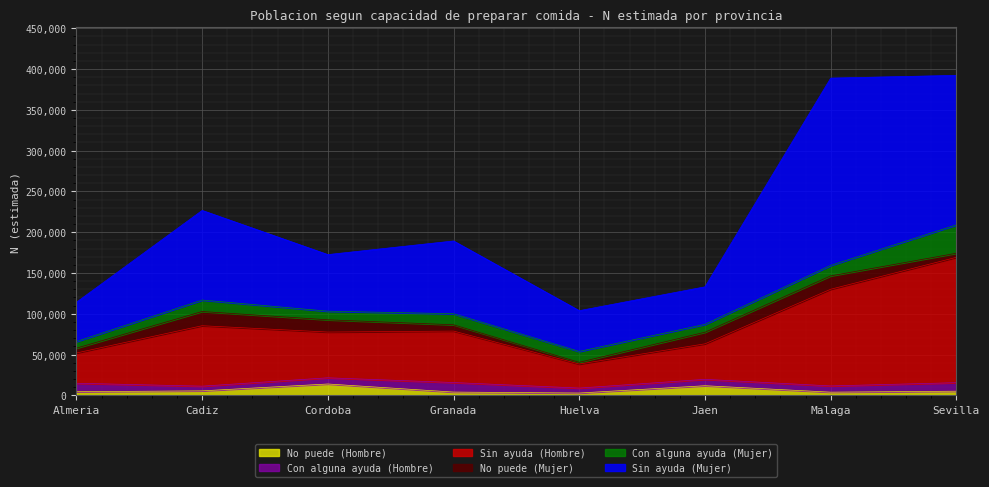

True or false: Sin ayuda (Hombre) has a value of 19849 at Jaen.

False